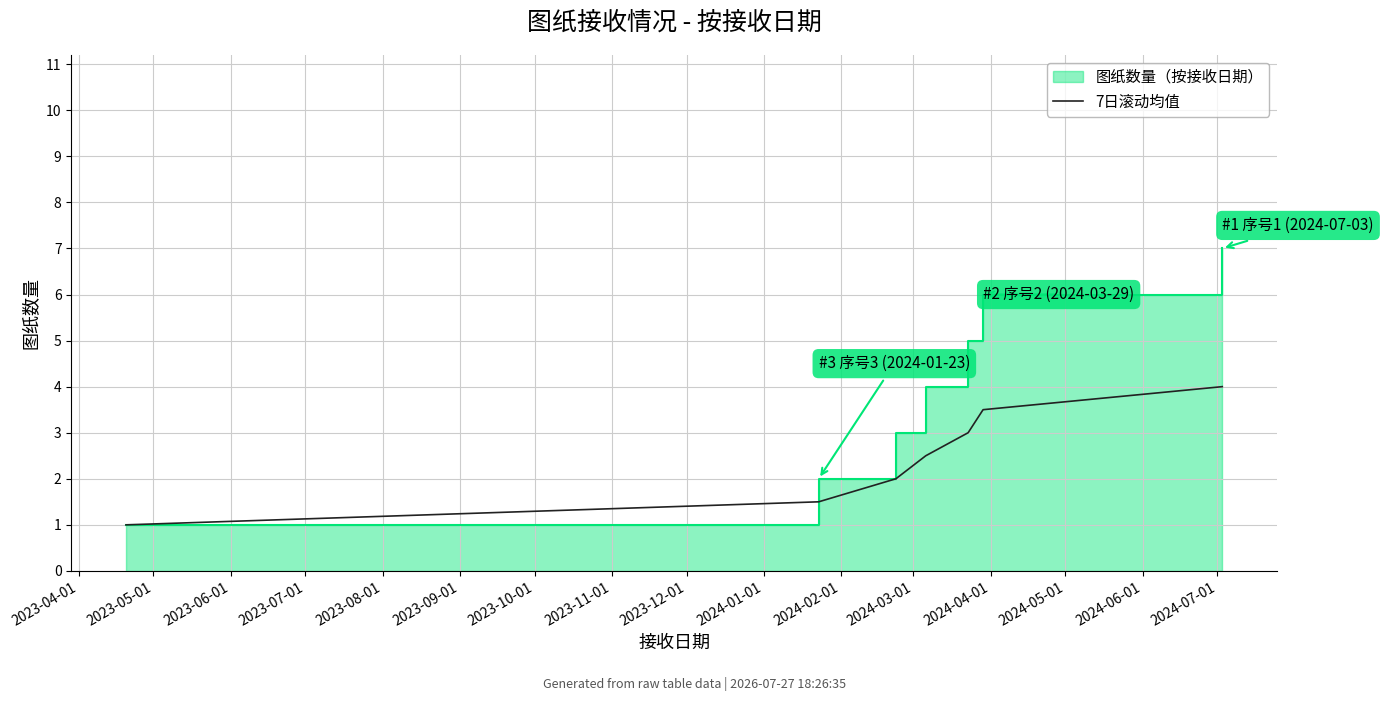

How many lines are shown in the chart?

1